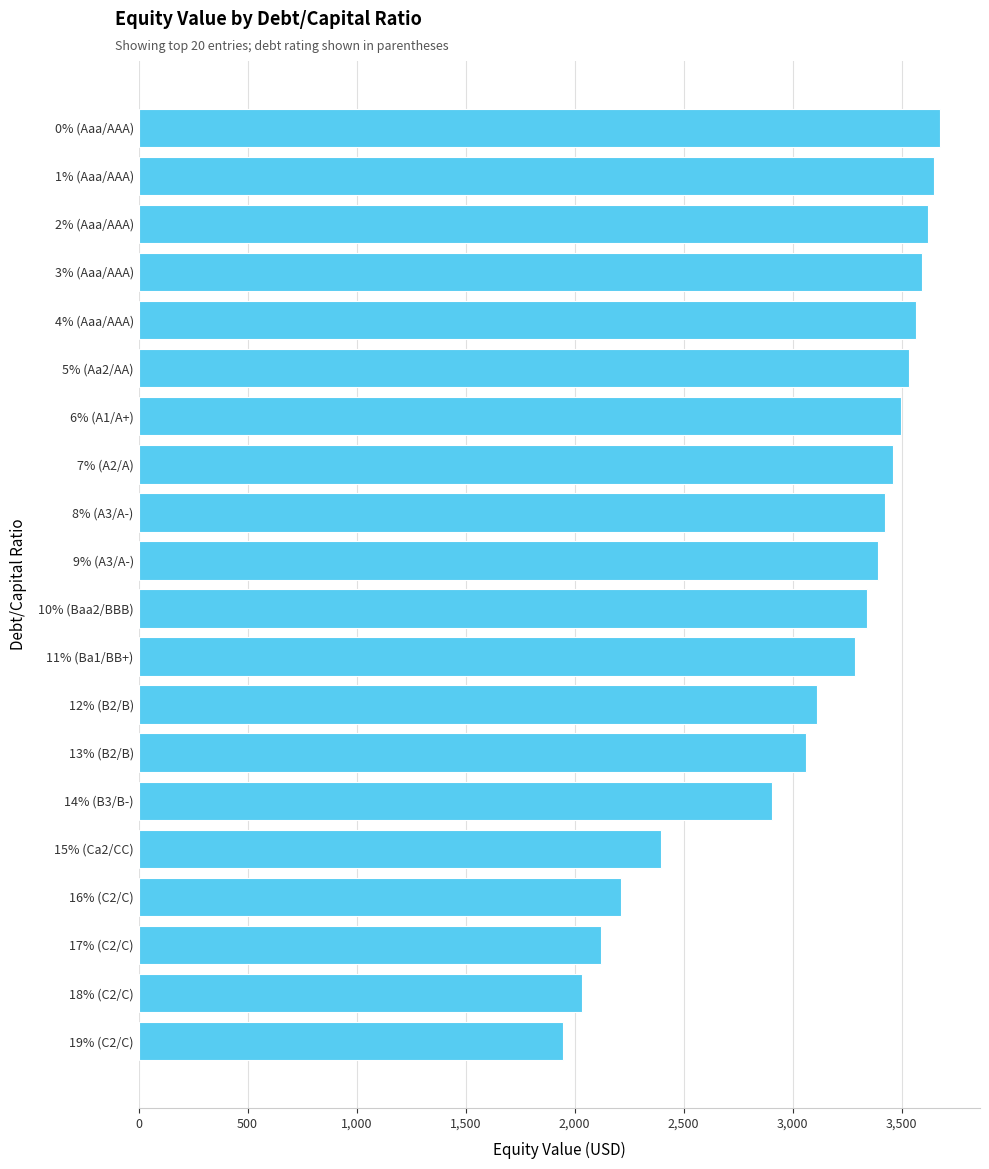

Count the number of categories in the chart.

20